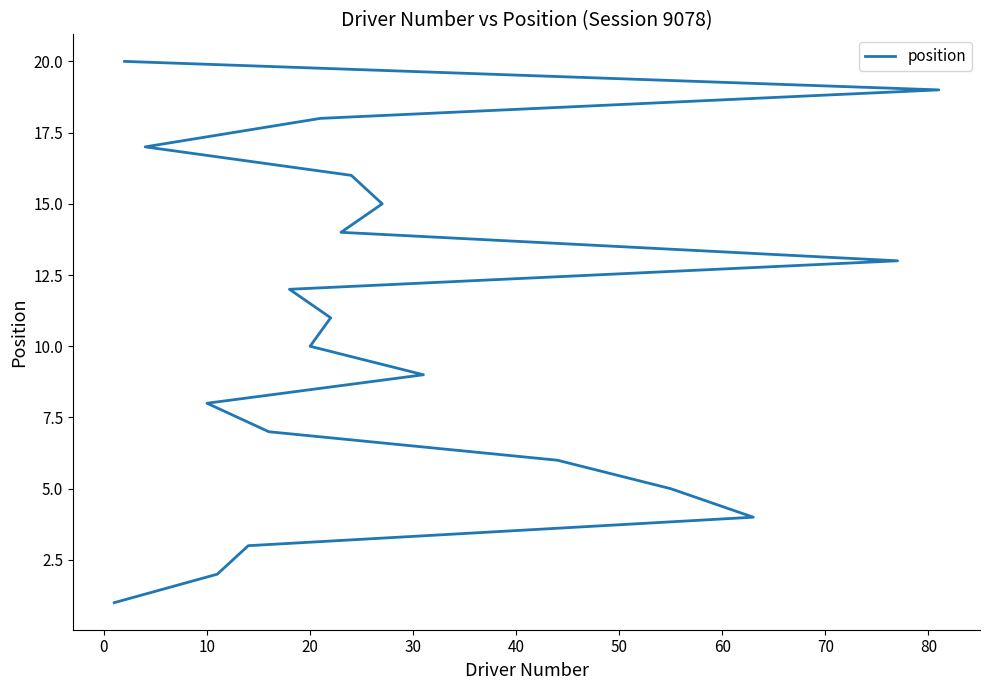

How many lines are shown in the chart?

1